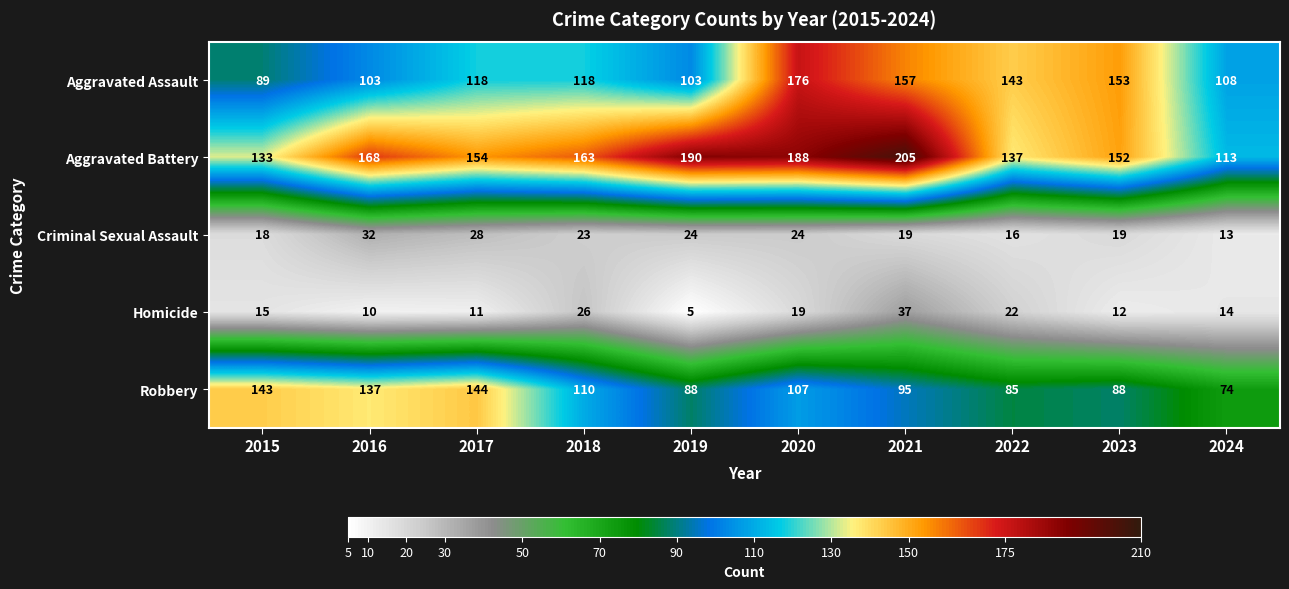

What is the sum of all Homicide values?

171